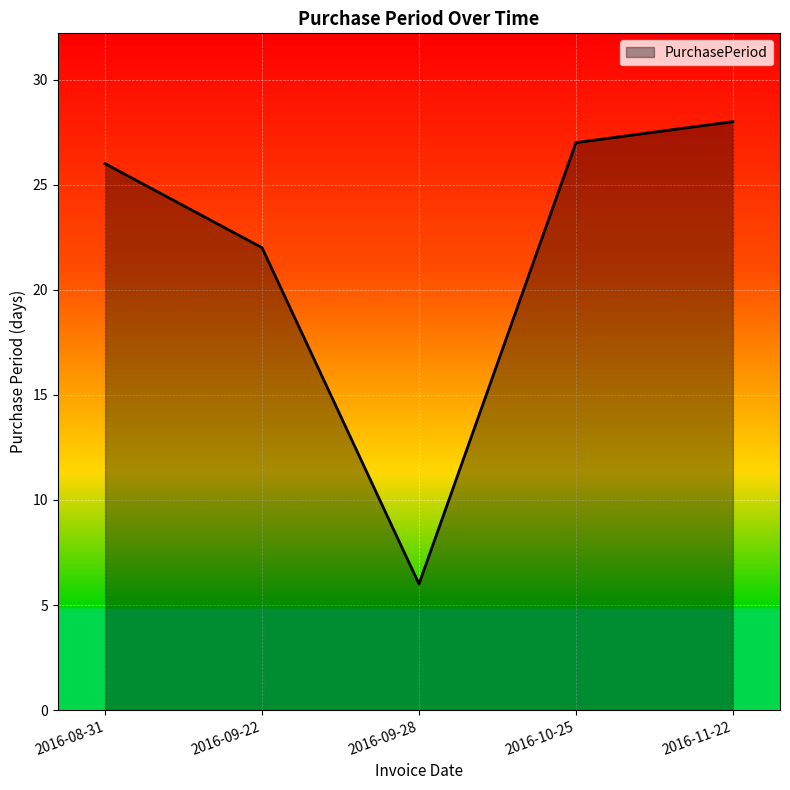

At which category does the chart reach its peak across all series?

2016-11-22